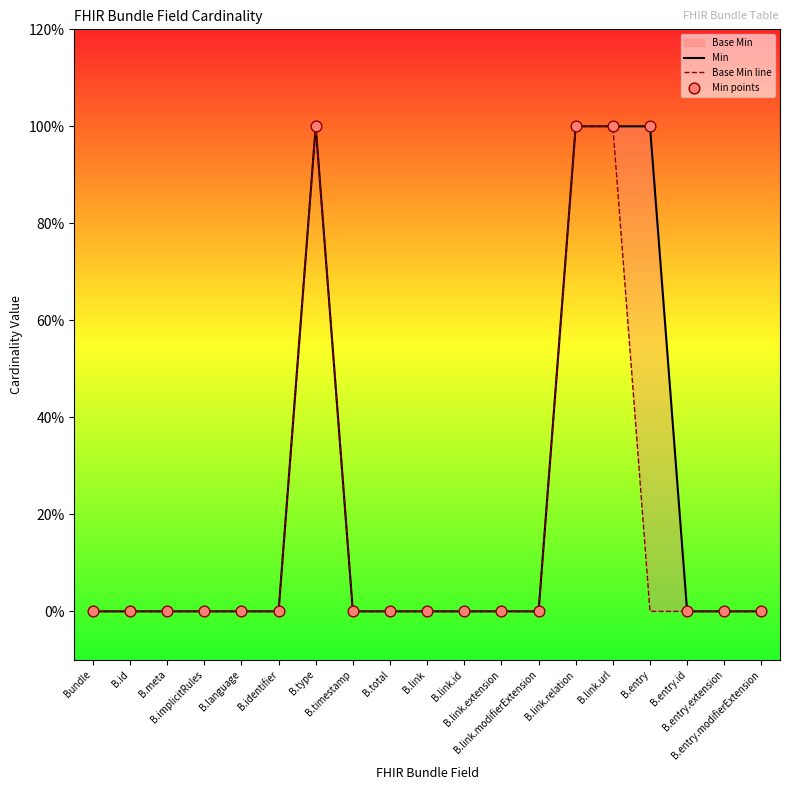

Which series contains the lowest Y value?

Min